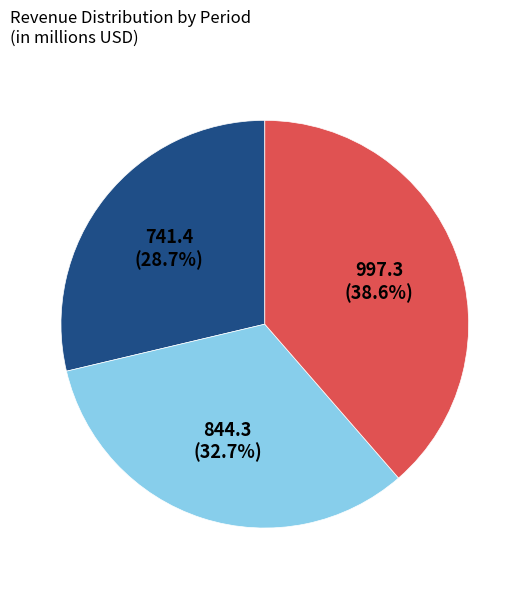

Count the number of slices in the pie.

3